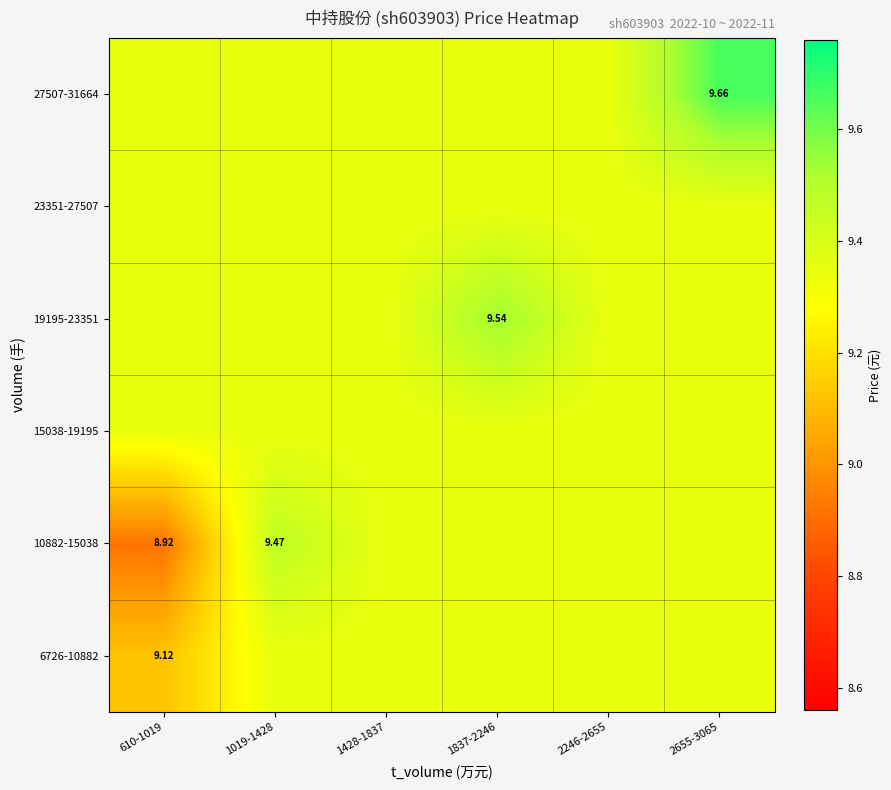

Count the 10882-15038 values in the range 9 to 10.

5